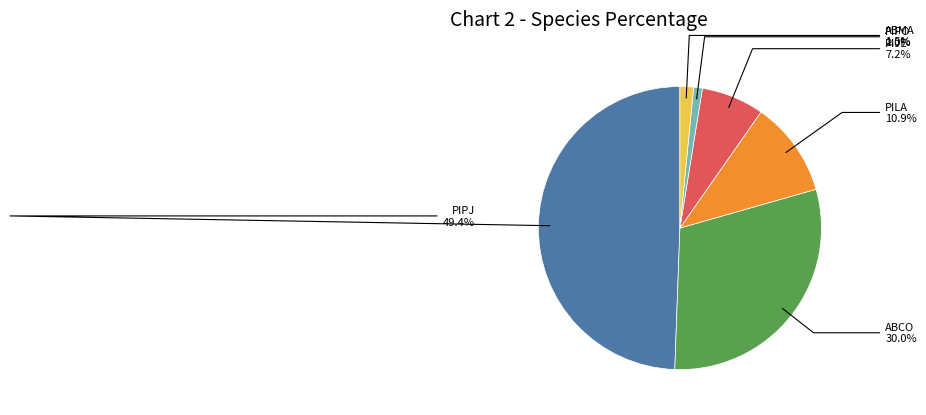

Which slice is the largest?

PIPJ